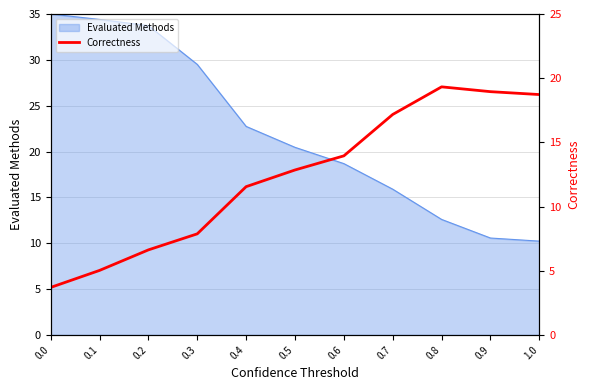

The value of Evaluated Methods at 0.4 is 22.7. True or false?

True